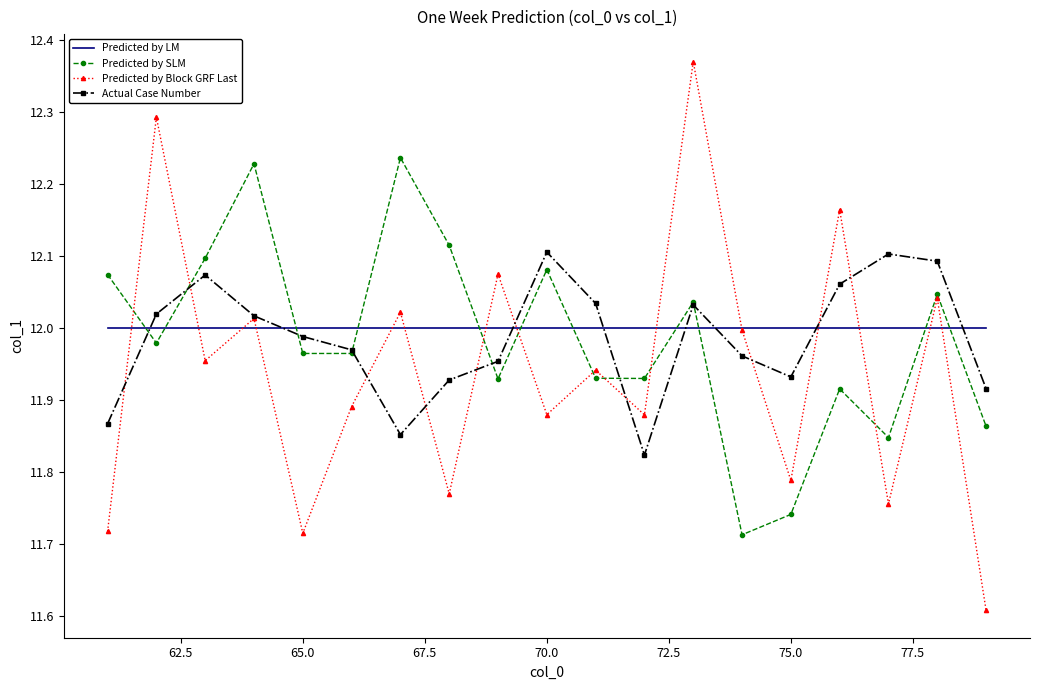

Which series has the largest range (max minus min)?

Predicted by Block GRF Last